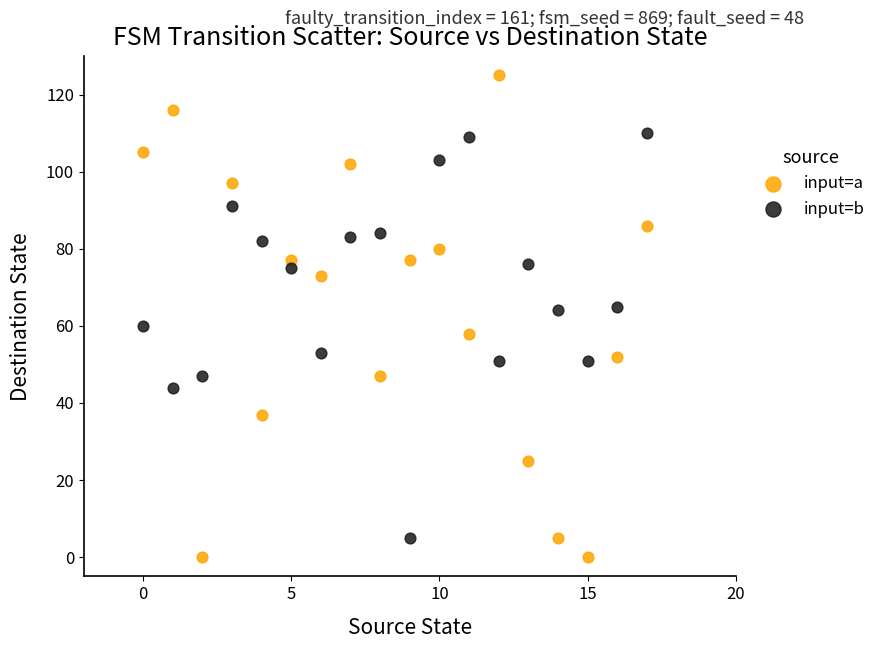

Across all data points, what is the range of Y values (max minus min)?

125